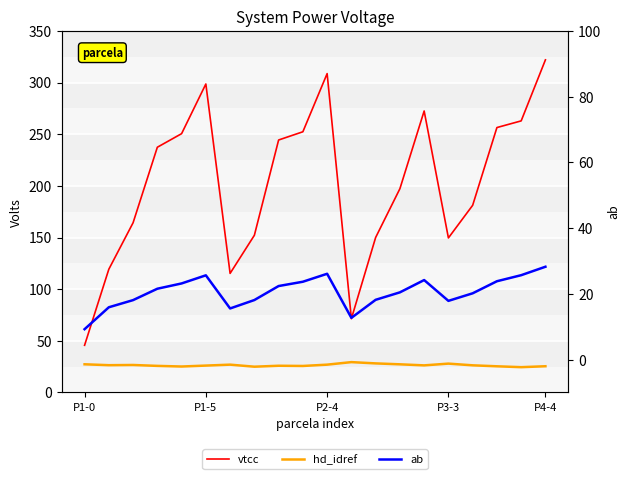

What is the maximum value for ab?

28.2